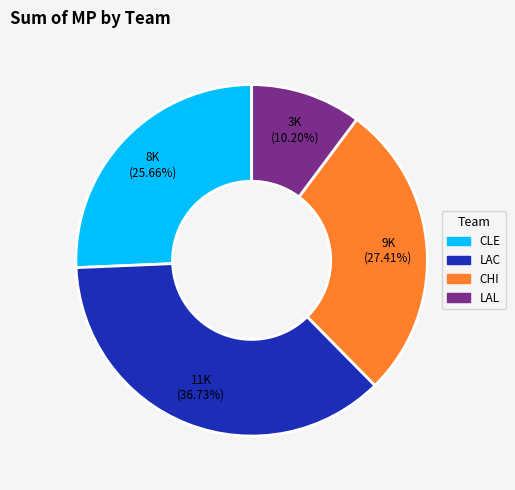

How many segments does this pie chart have?

4